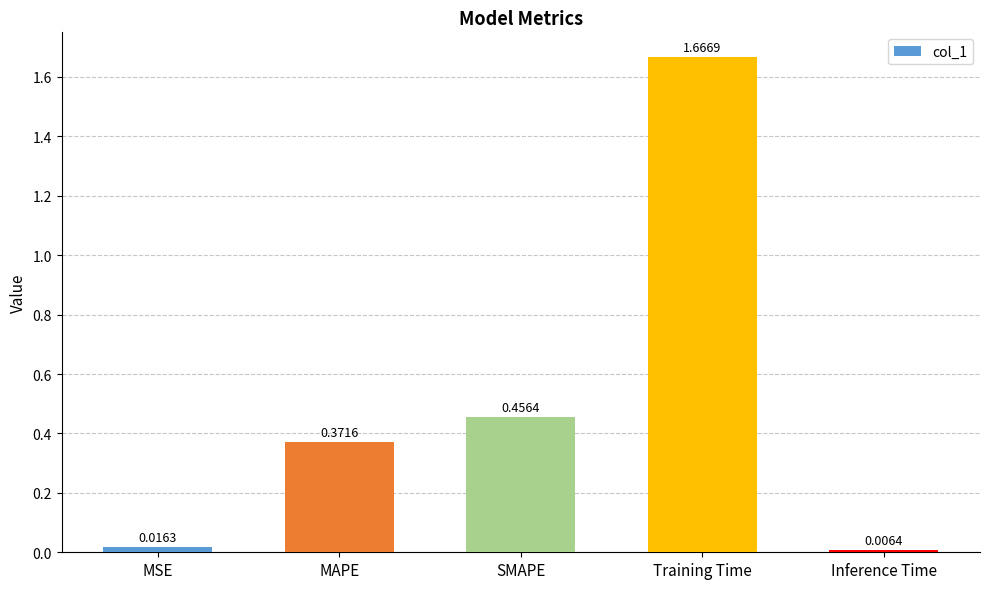

Which category has the highest value across all series?

Training Time